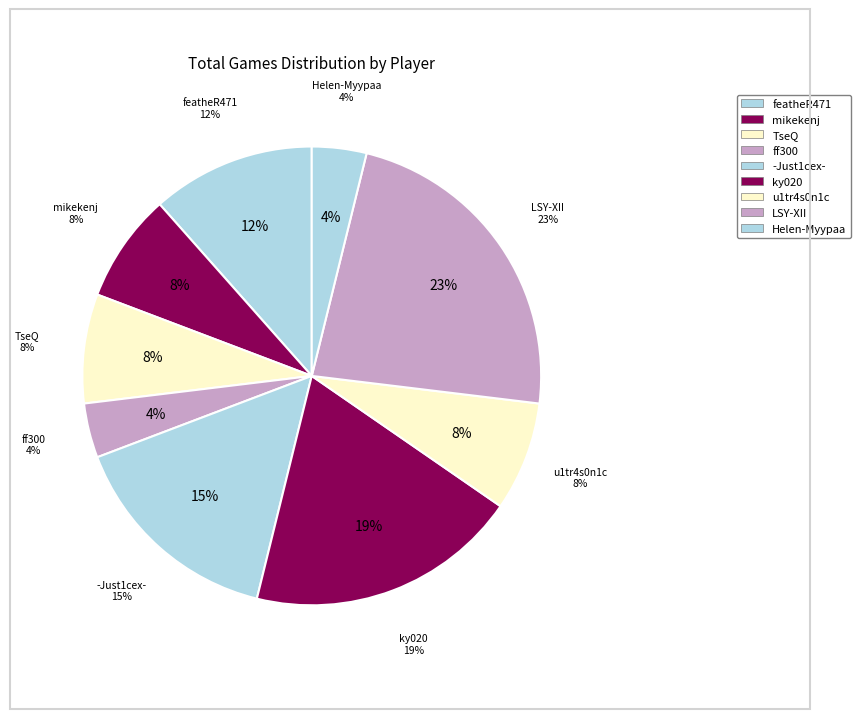

Does mikekenj account for over 50% of the chart?

No